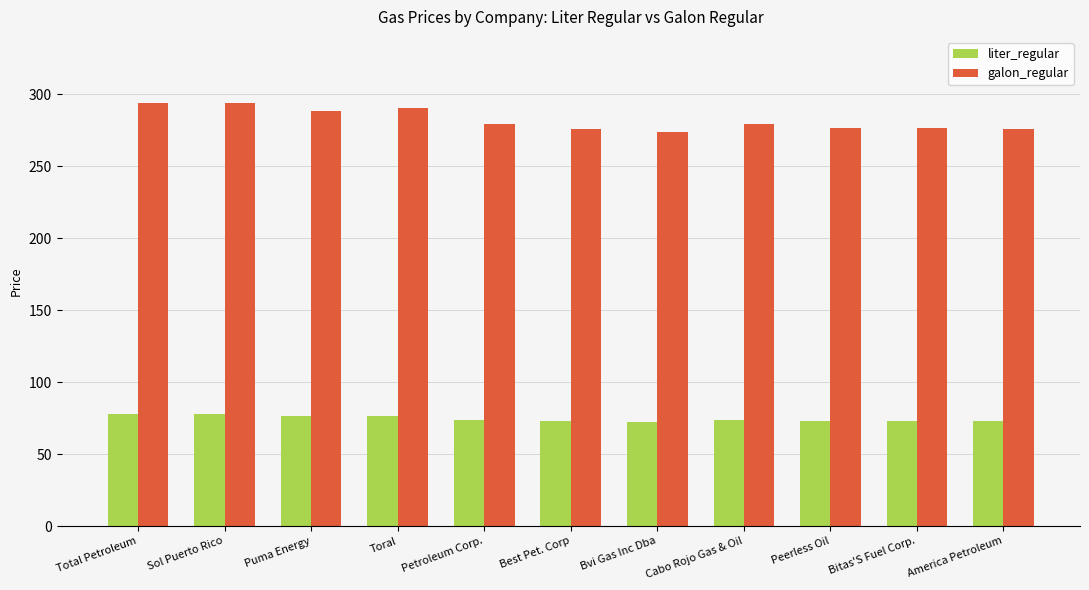

How many bars are there in total?

22